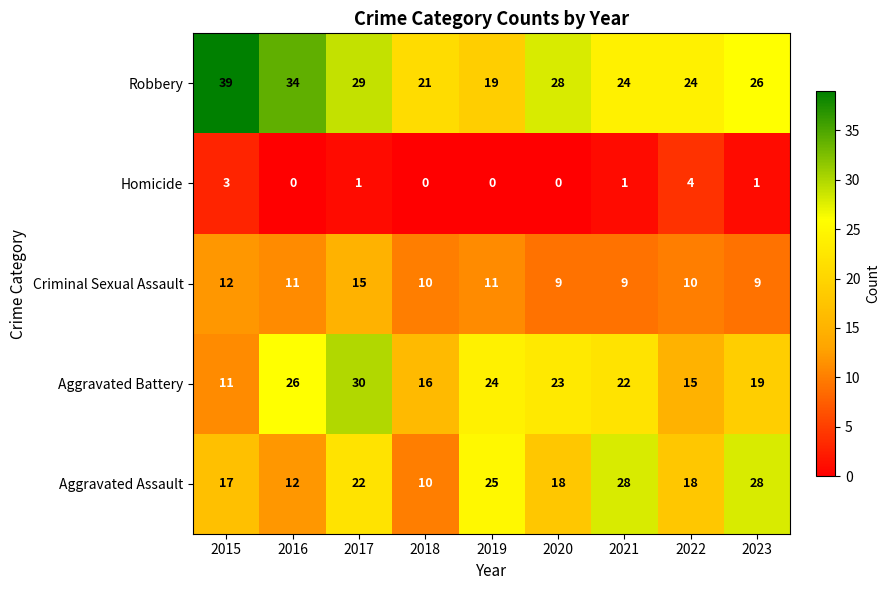

At how many categories does at least one series exceed 29?

3